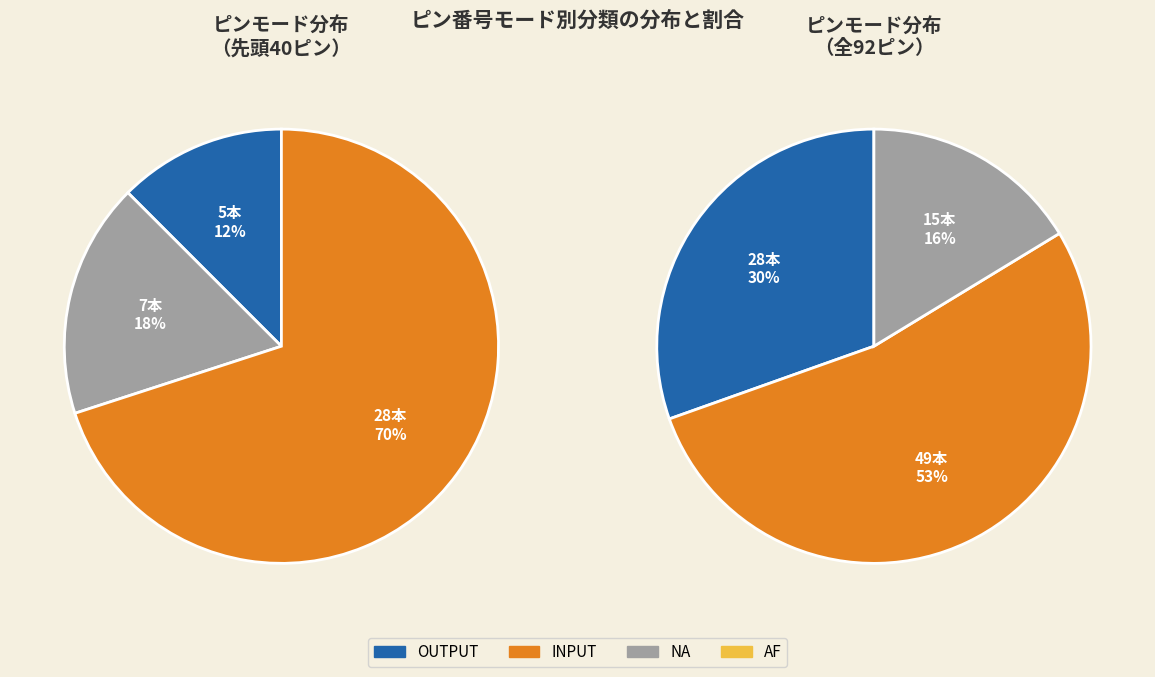

The AF slice represents 0% of the pie. True or false?

True